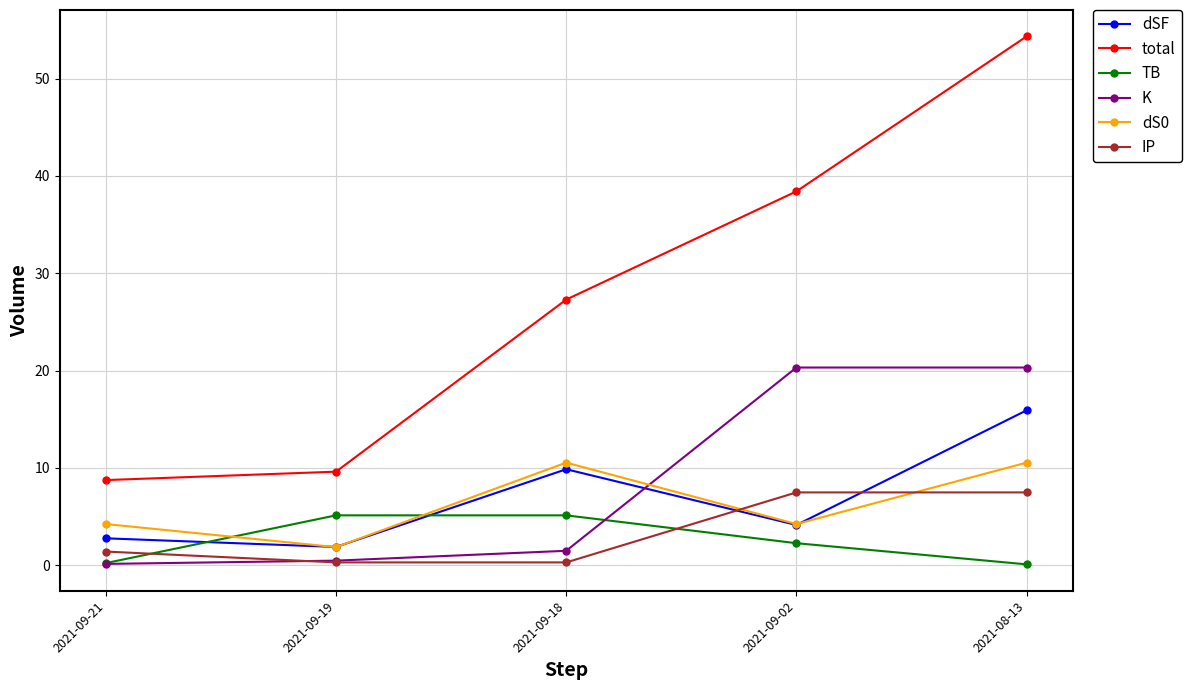

True or false: total has a value of 12.8 at 2021-09-21.

False